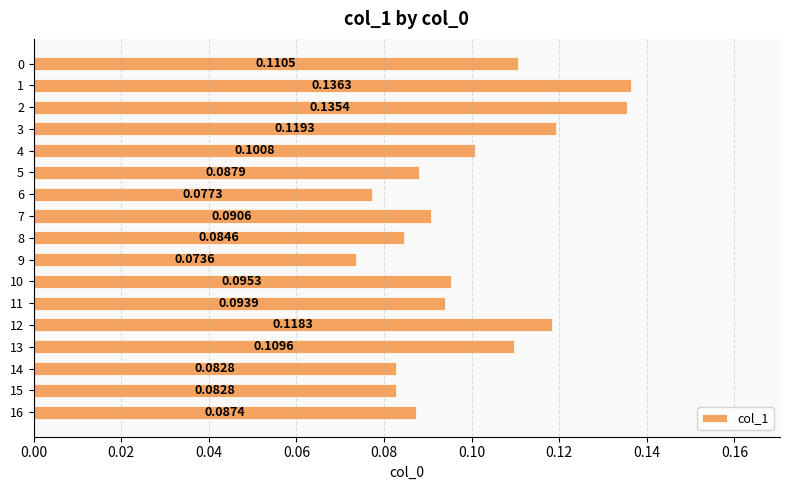

What is the sum of all values?

1.7